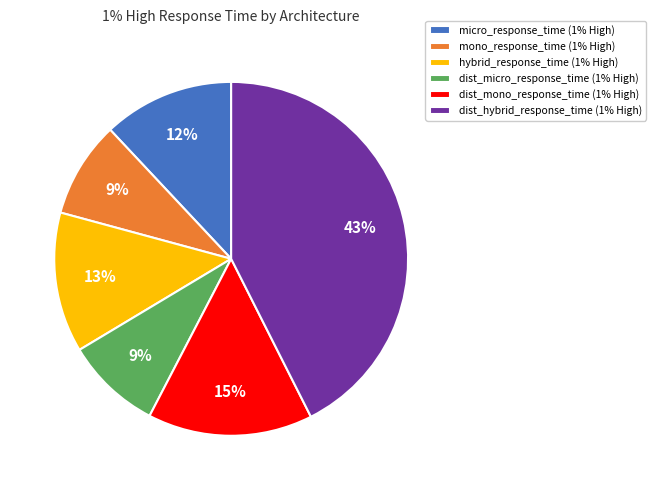

Do dist_micro_response_time and mono_response_time together represent more than half of the pie?

No